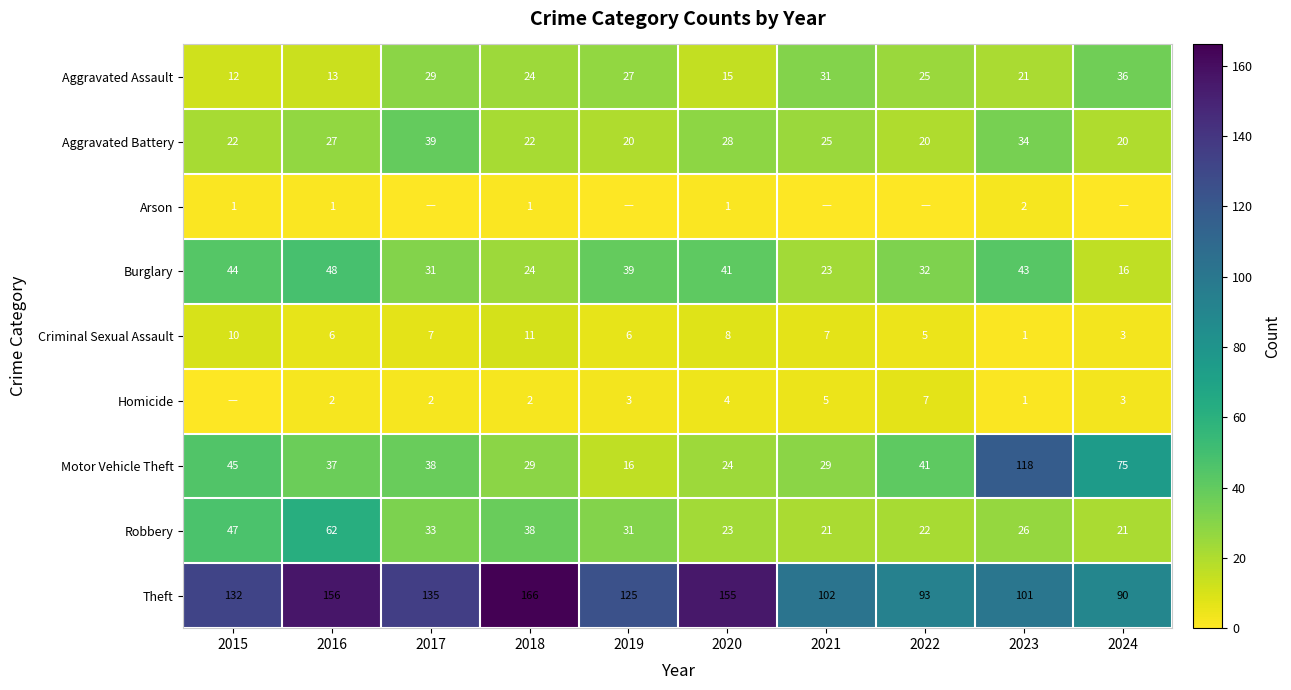

Which has a higher value, 2016 or 2024?

2024